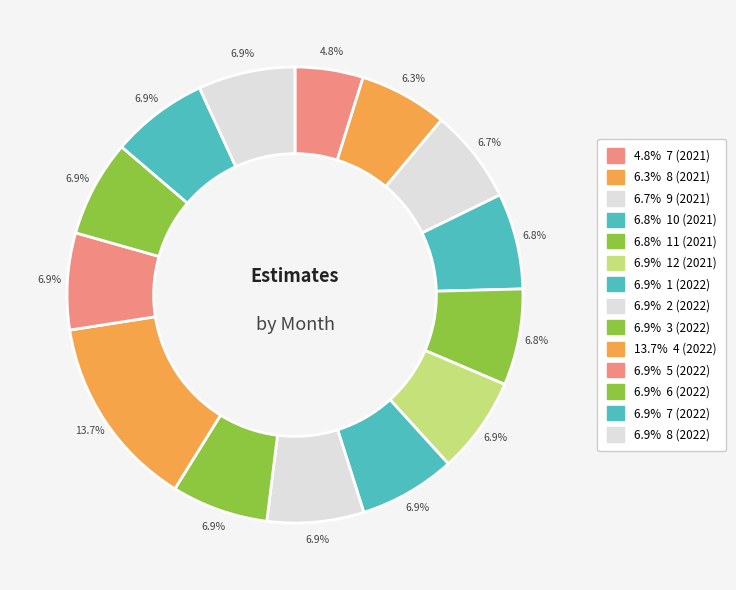

To the nearest percent, what is the average slice percentage?

7%